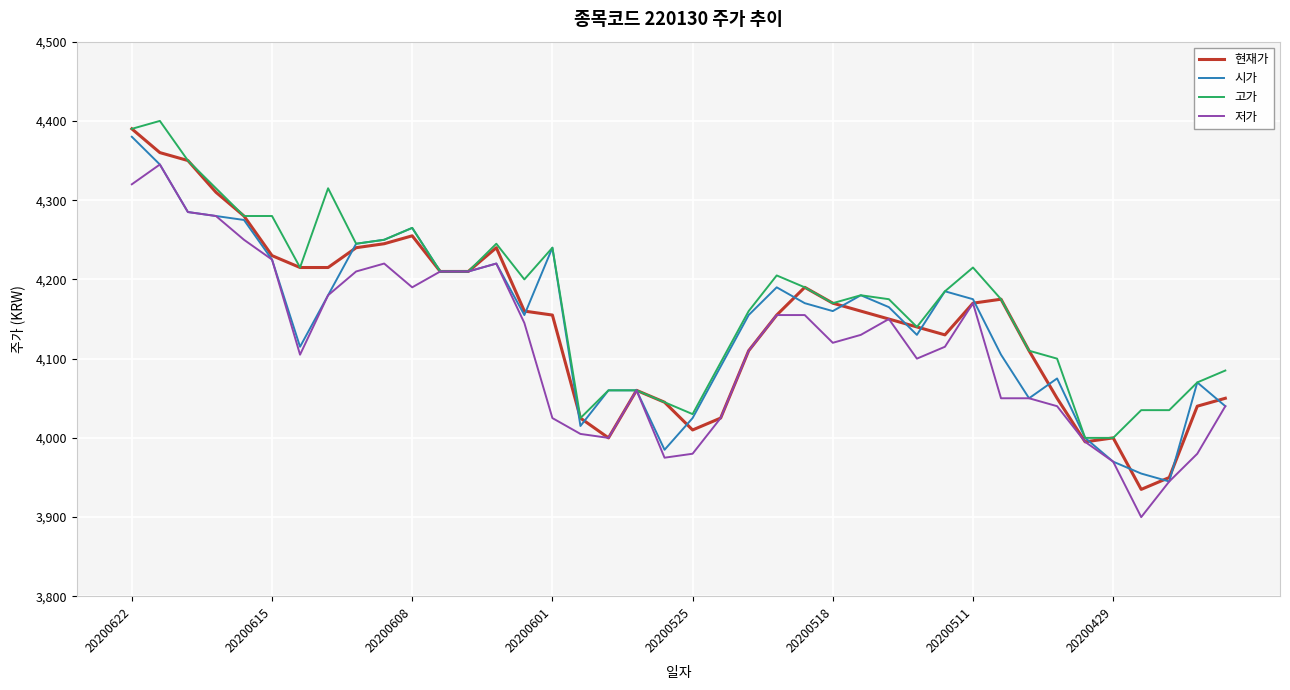

How many values in the 현재가 series are below 4160?

20